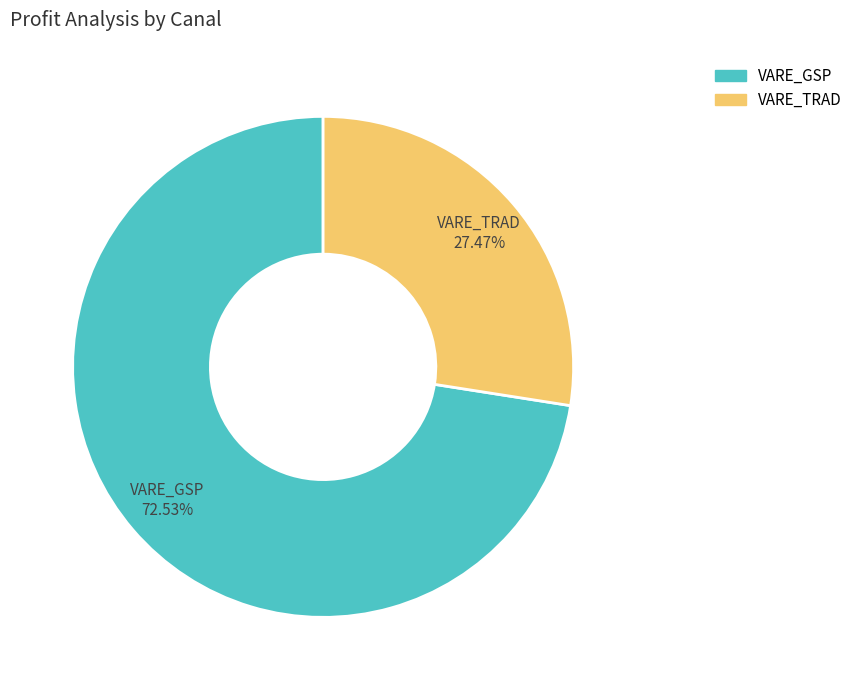

To the nearest percent, what is the difference between the largest and smallest slice percentages?

45%